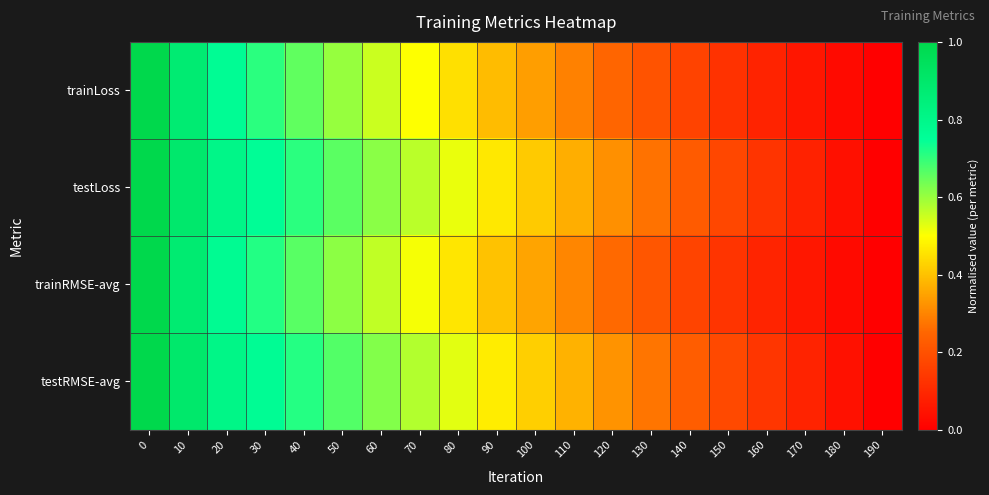

Reading right to left, list all the values displayed in this chart.

trainLoss: 190=0.0	180=0.0	170=0.1	160=0.1	150=0.1	140=0.2	130=0.2	120=0.2	110=0.3	100=0.3	90=0.4	80=0.5	70=0.5	60=0.6	50=0.6	40=0.7	30=0.7	20=0.8	10=0.9	0=1.0
testLoss: 190=0.0	180=0.0	170=0.1	160=0.1	150=0.2	140=0.2	130=0.3	120=0.3	110=0.4	100=0.4	90=0.5	80=0.5	70=0.6	60=0.6	50=0.7	40=0.7	30=0.8	20=0.8	10=0.9	0=1.0
trainRMSE-avg: 190=0.0	180=0.0	170=0.1	160=0.1	150=0.1	140=0.2	130=0.2	120=0.3	110=0.3	100=0.4	90=0.4	80=0.5	70=0.5	60=0.6	50=0.6	40=0.7	30=0.7	20=0.8	10=0.9	0=1.0
testRMSE-avg: 190=0.0	180=0.0	170=0.1	160=0.1	150=0.2	140=0.2	130=0.3	120=0.3	110=0.4	100=0.4	90=0.5	80=0.5	70=0.6	60=0.6	50=0.7	40=0.7	30=0.8	20=0.8	10=0.9	0=1.0